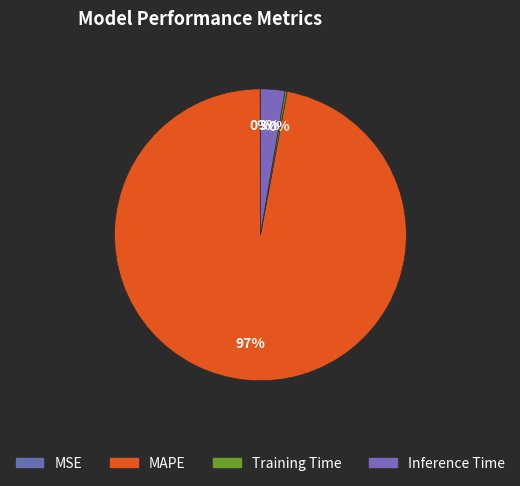

Count the number of slices in the pie.

4